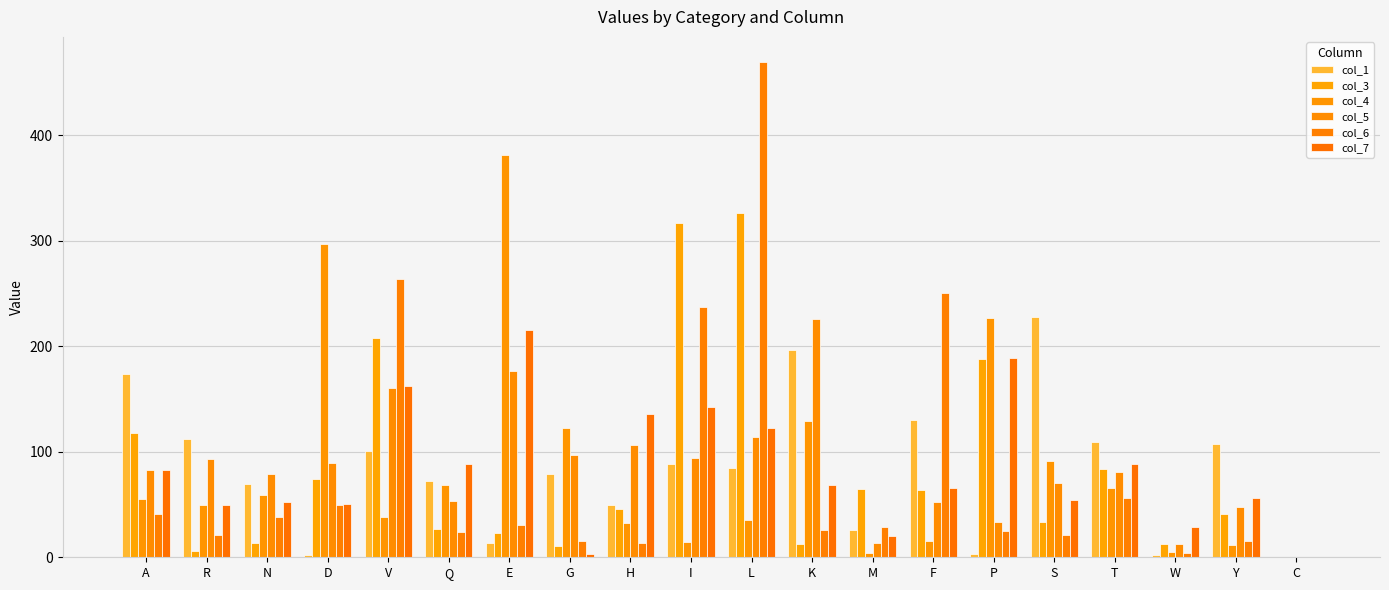

List the series in order of their peak value, highest first.

col_6, col_4, col_3, col_1, col_5, col_7